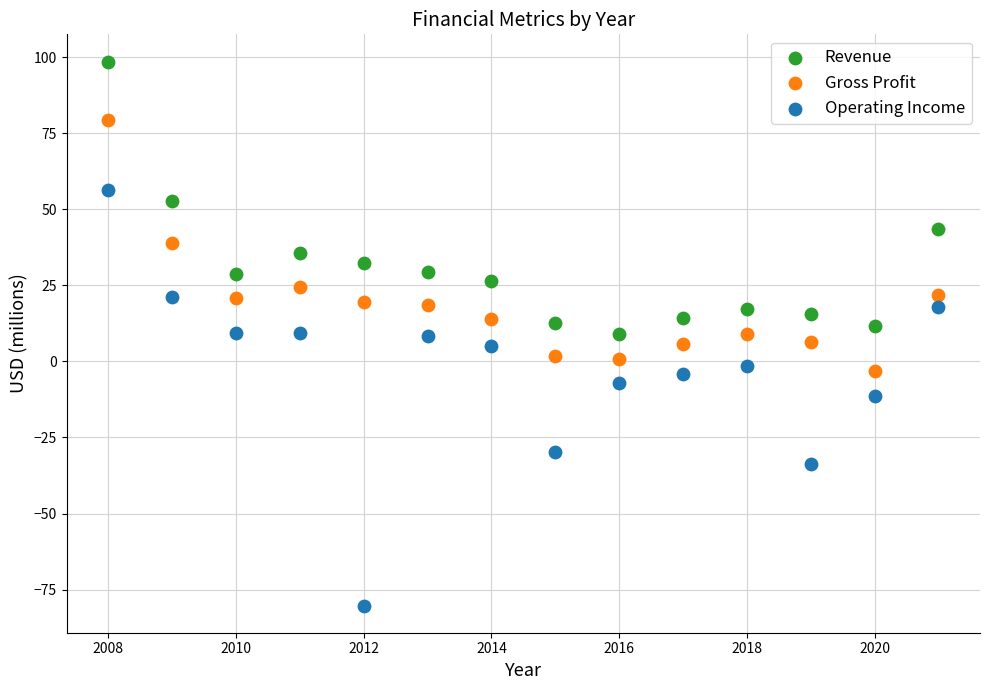

Across all data points, what is the range of Y values (max minus min)?

178.8